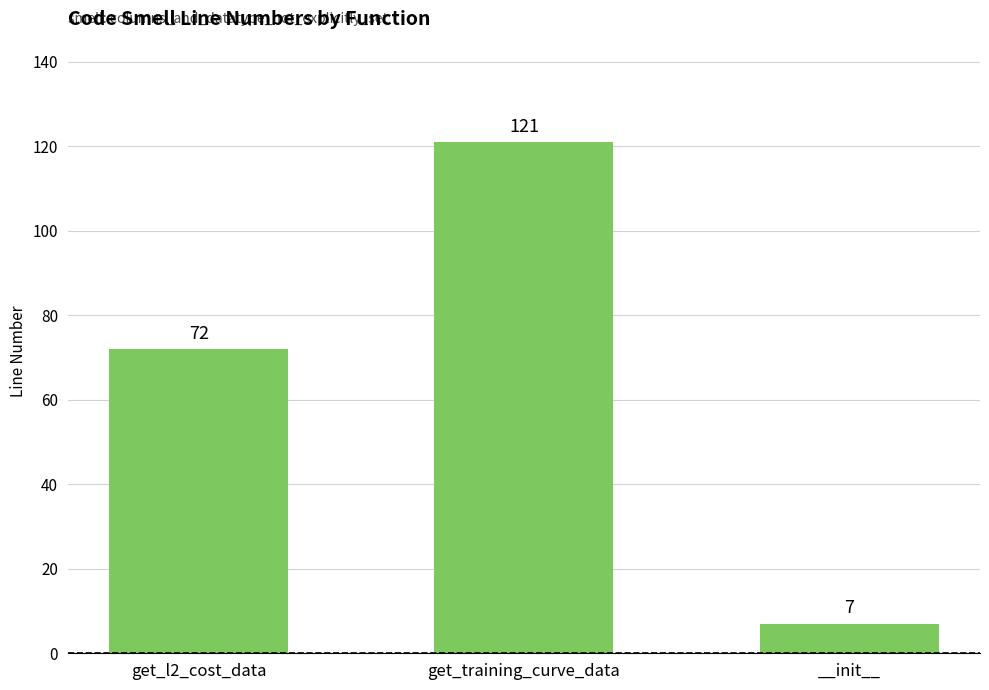

True or false: the data shows 39 at get_l2_cost_data.

False